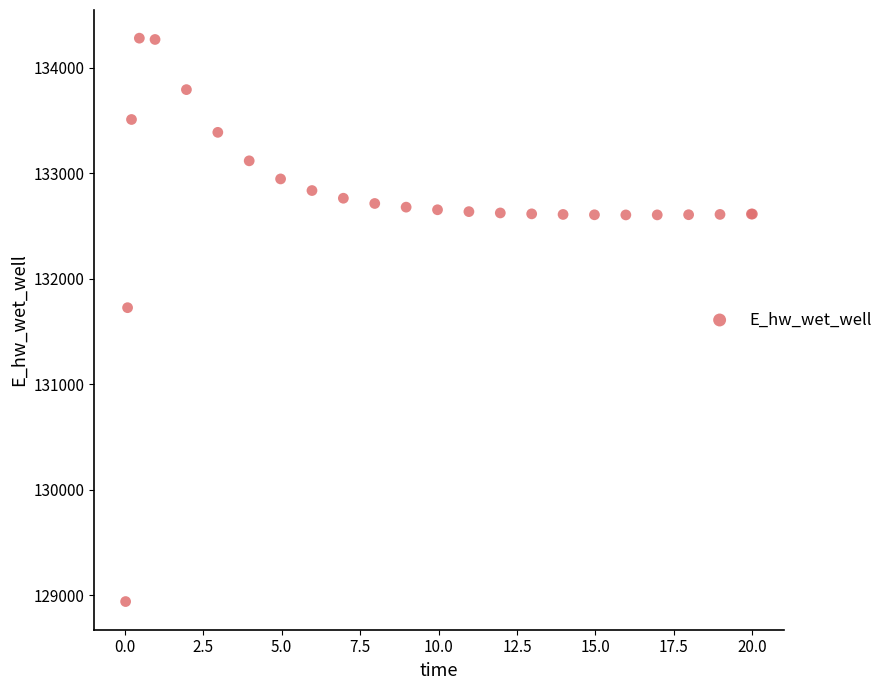

What Y value in the scatter plot is closest to 131609?

131724.4